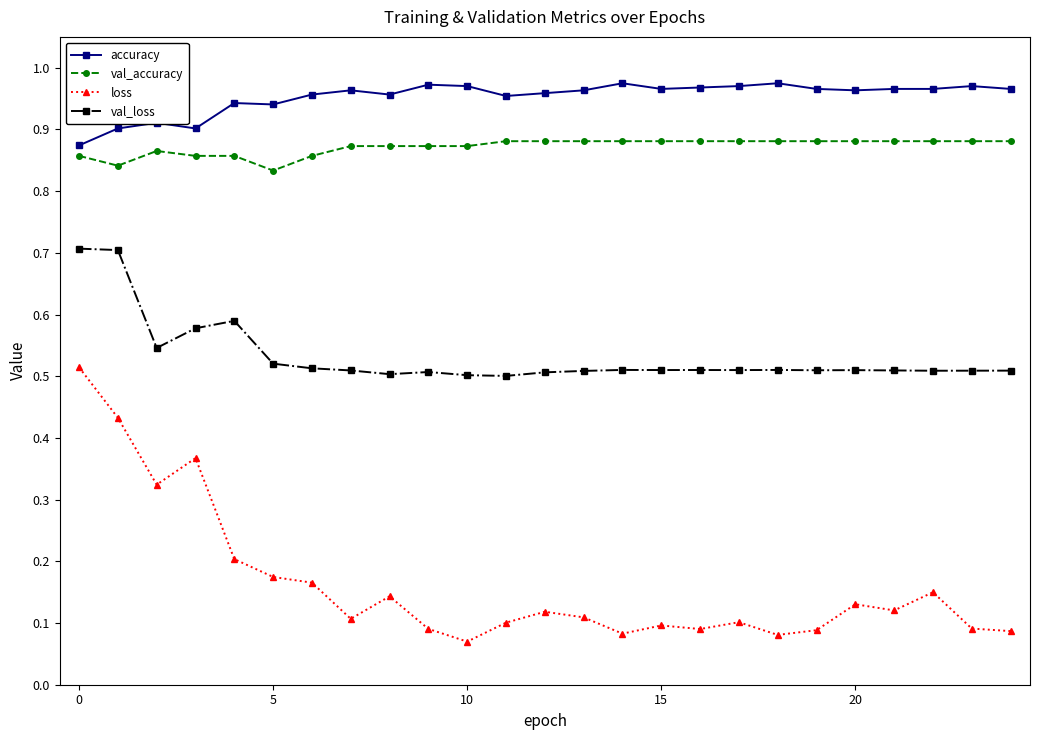

What is the highest value of the val_loss series?

0.7